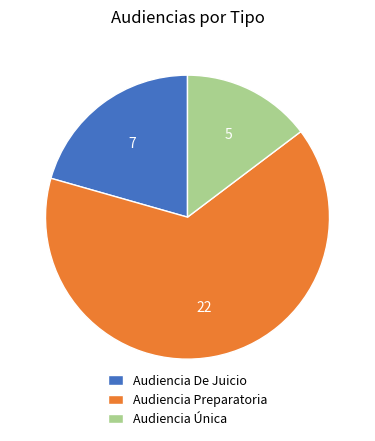

Combined, do Audiencia De Juicio and Audiencia Preparatoria account for over 50%?

Yes